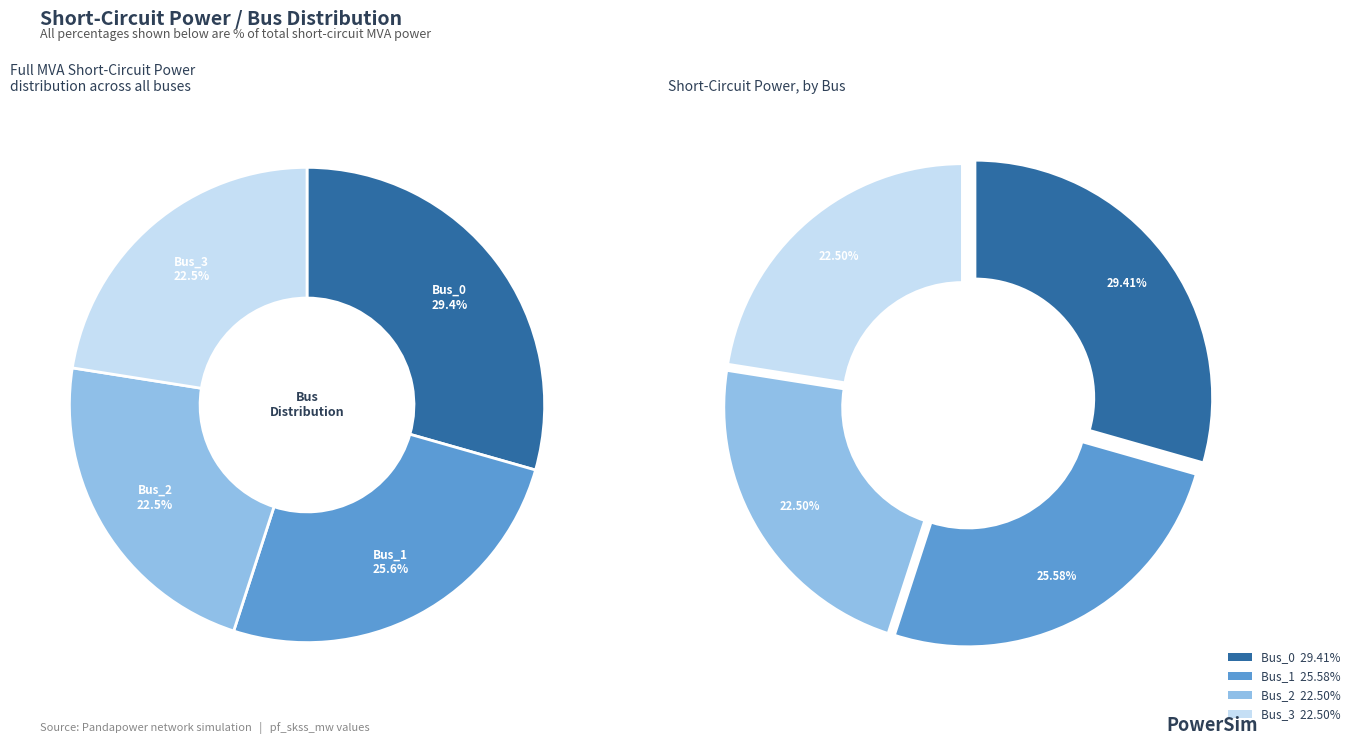

What percentage is the Bus_1 slice, to the nearest percent?

26%